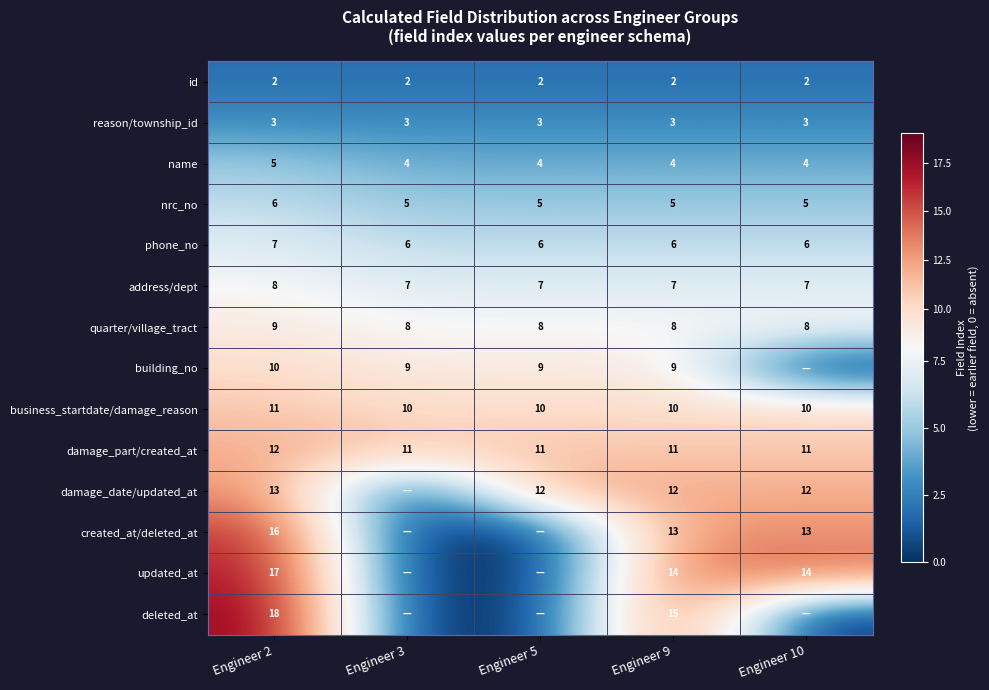

What is the spread (max minus min) of values at Engineer 2?

16